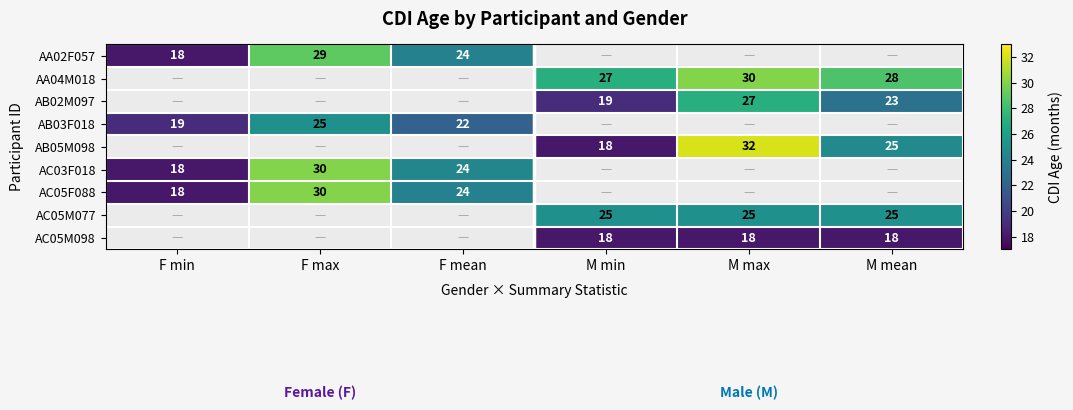

What is the sum of the AC05M098 values at M mean and M max?

36